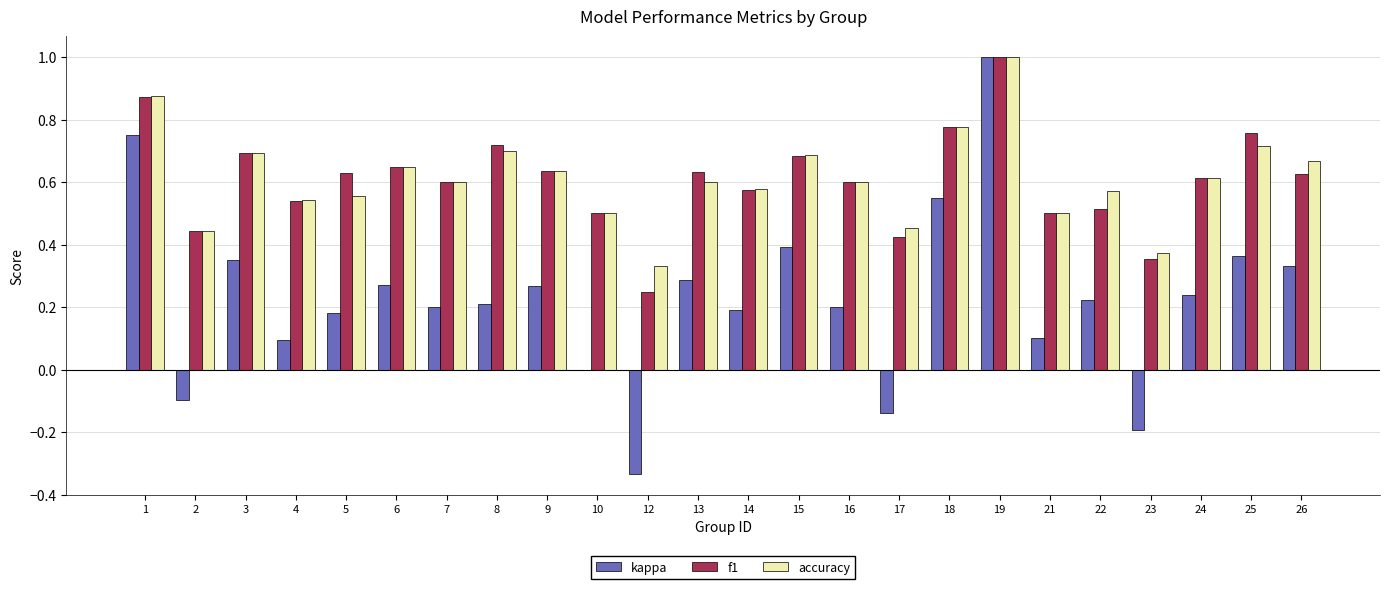

What are all the series names shown in the legend?

kappa, f1, accuracy